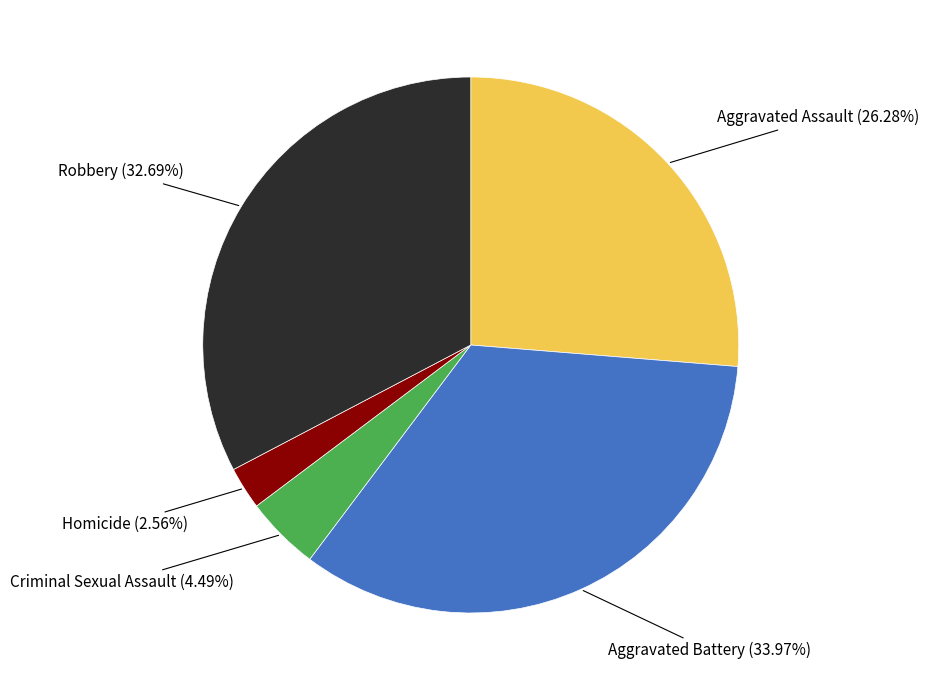

Between Homicide and Robbery, which is larger?

Robbery